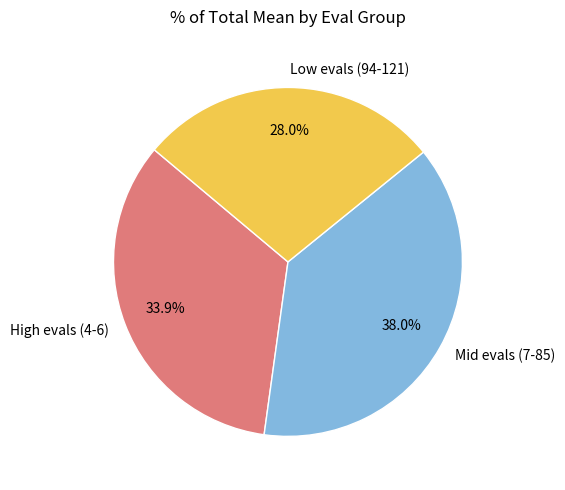

Between Mid evals (7-85) and Low evals (94-121), which is larger?

Mid evals (7-85)